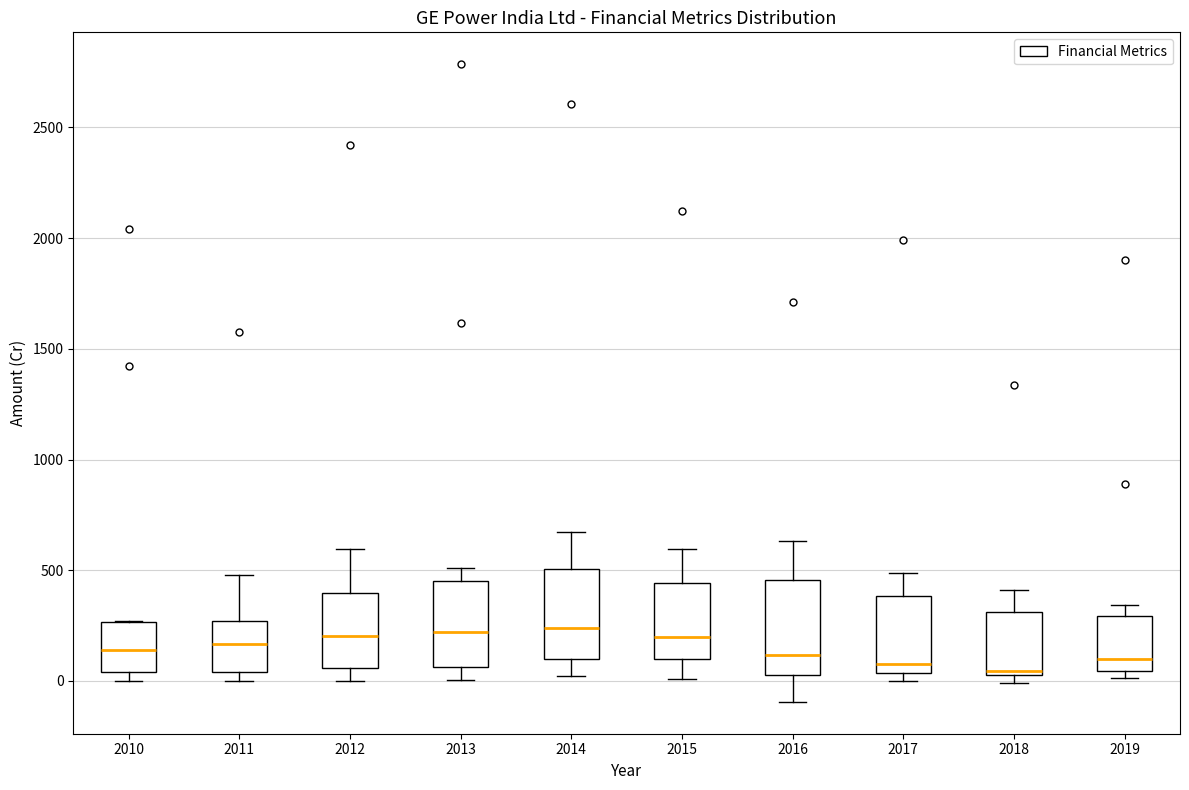

Where is the upper edge of the box at x = 2010 on the y-axis? The values are not printed on the chart, so give them approximately, as read against the axis.

250